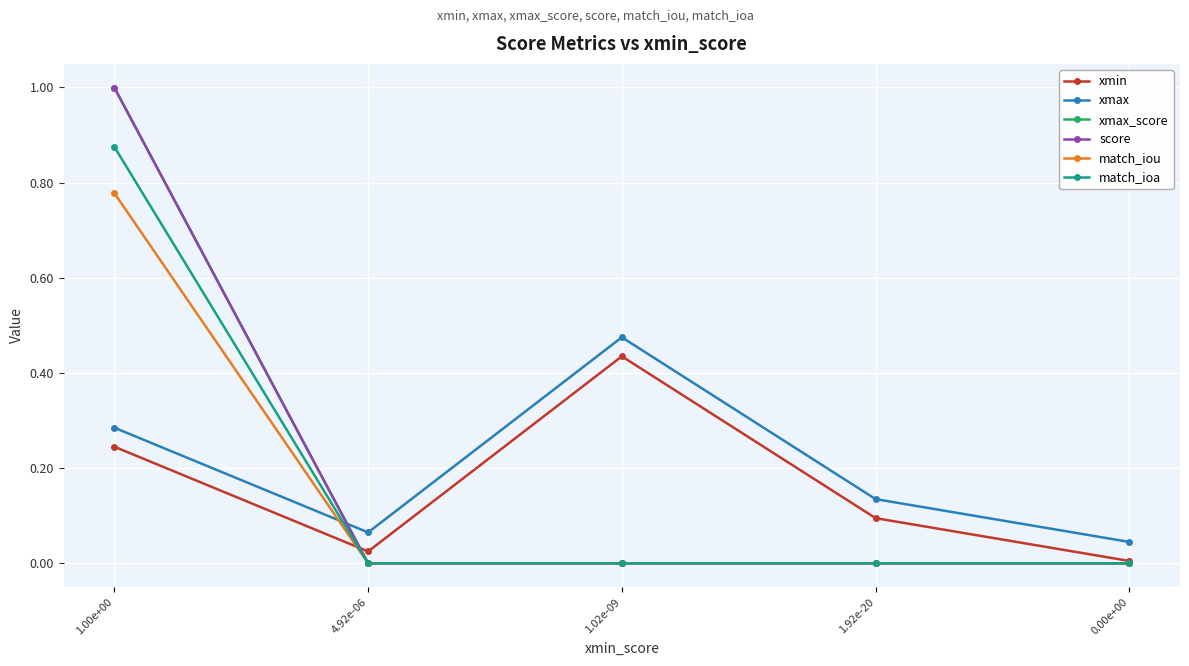

Between 1.00e+00 and 0.00e+00, which series saw the biggest shift?

score